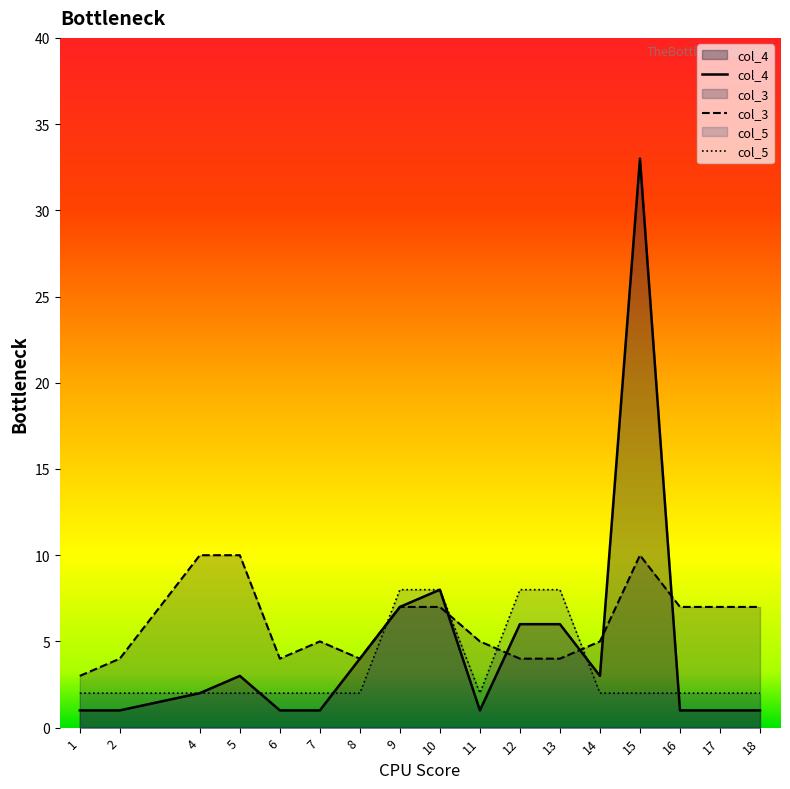

What is the total value across all series at 11?

8